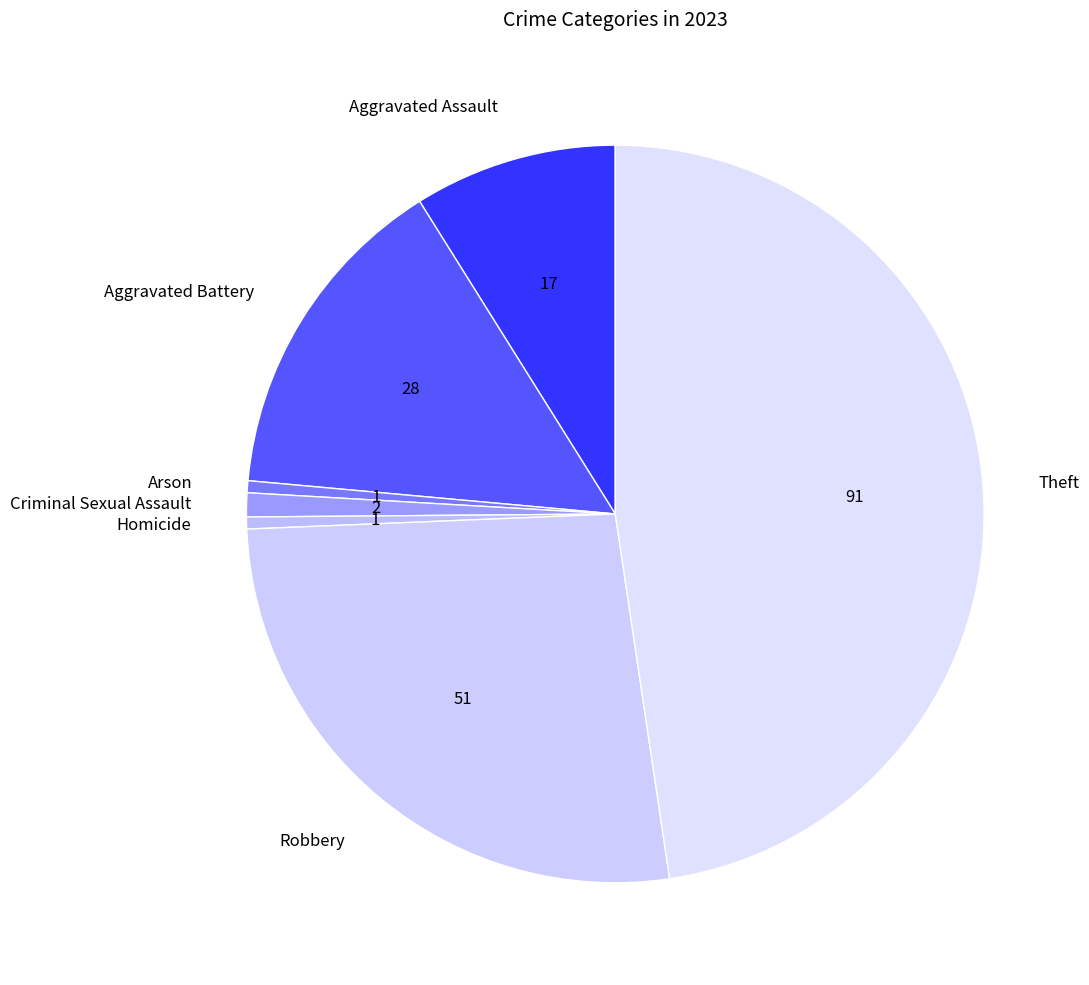

Count the number of slices in the pie.

7